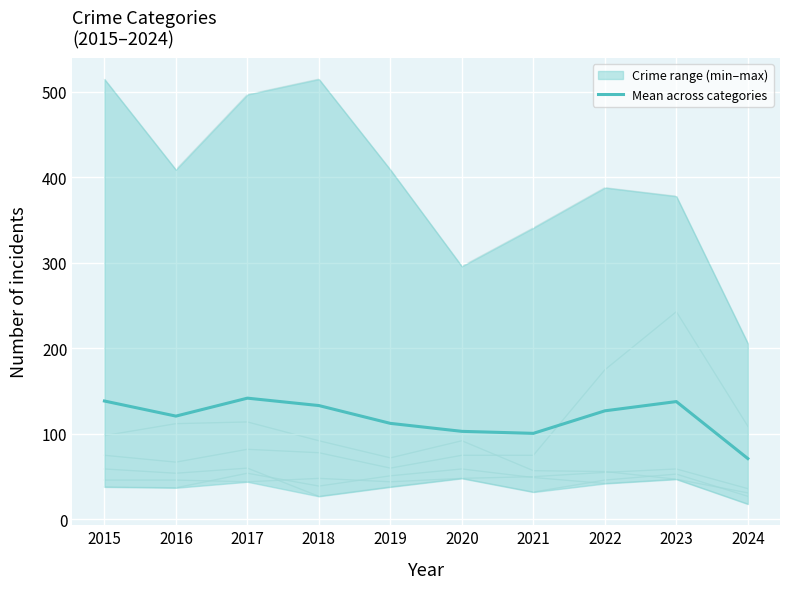

Reading left to right, extract all data points from this chart.

2015=138.5	2016=120.8	2017=141.8	2018=133.2	2019=112.3	2020=103.0	2021=100.7	2022=127.0	2023=137.8	2024=71.2